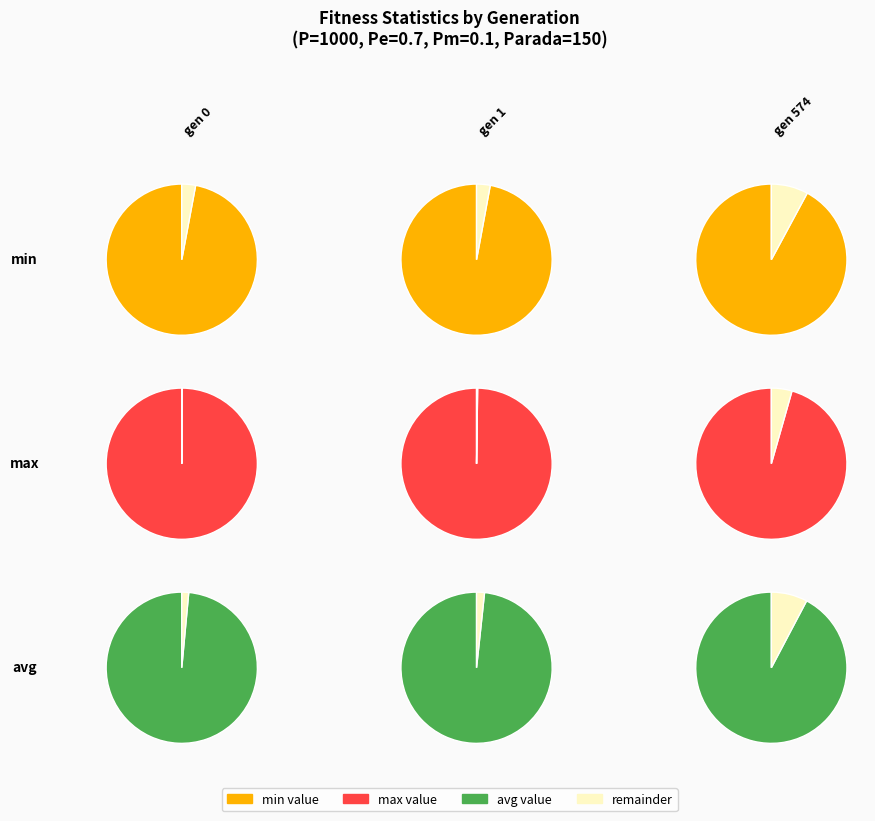

Is it true that gen 574 is 32% of the pie?

True